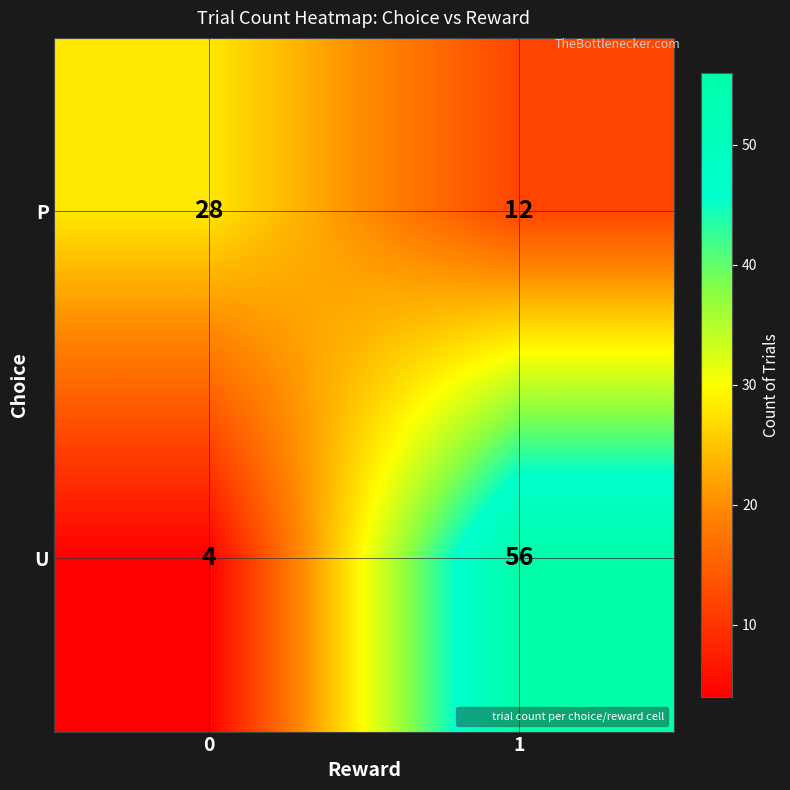

Which series has the largest total across all categories?

U